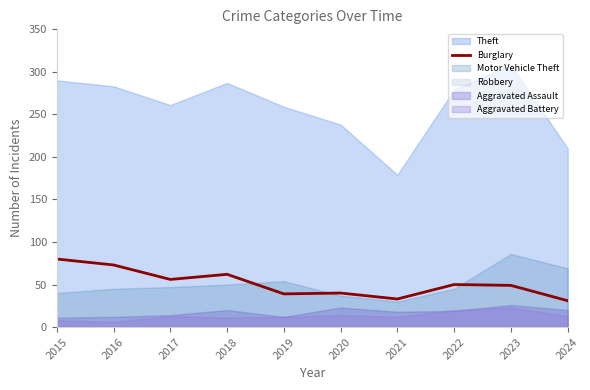

Which category has the highest value across all series?

2015